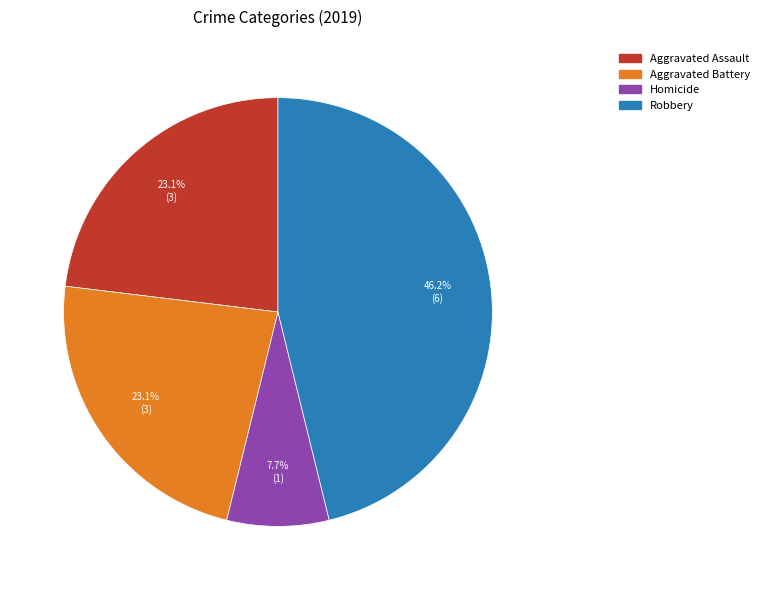

The Robbery slice represents 46% of the pie. True or false?

True